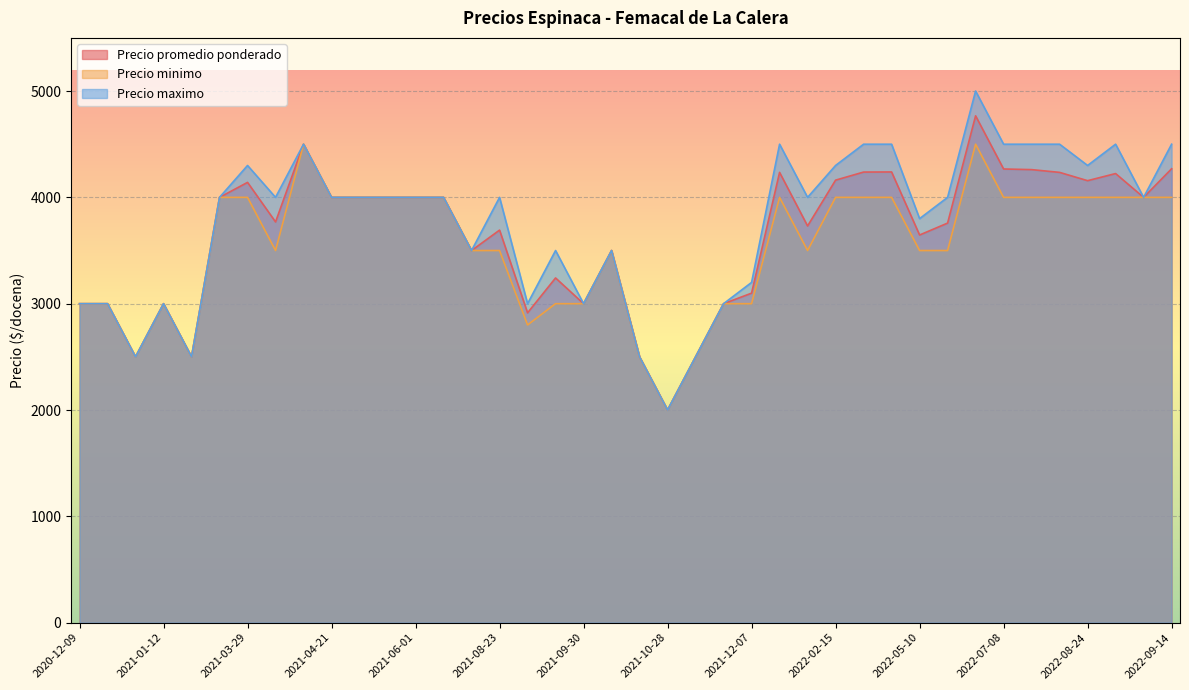

Which label corresponds to the smallest value in the chart?

2021-10-28